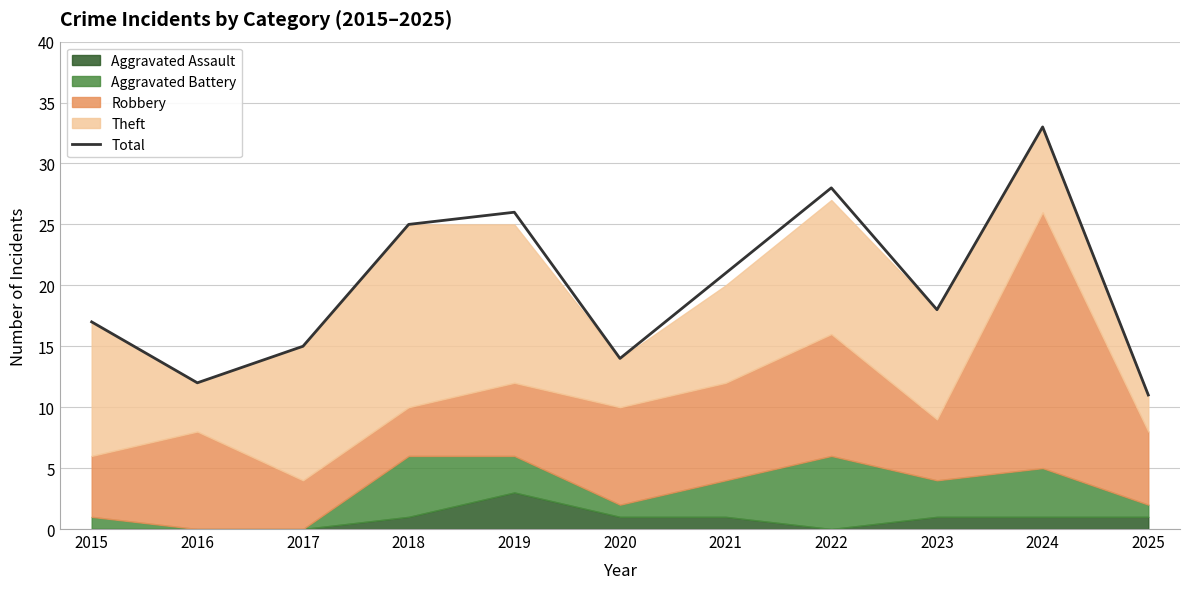

What is the smallest value displayed?

11